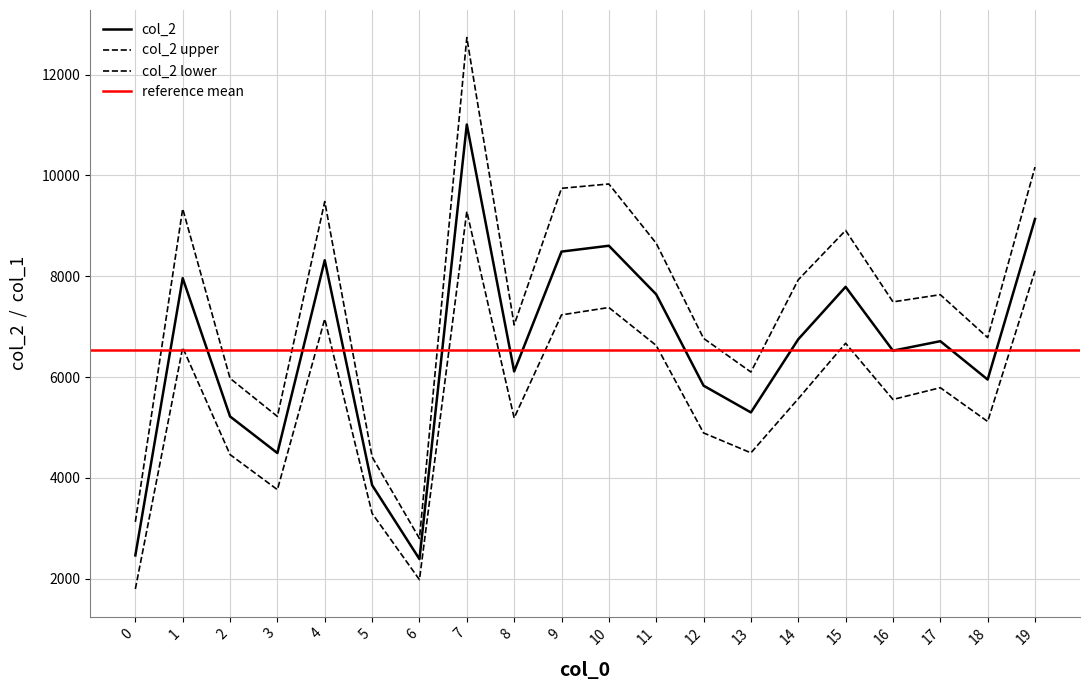

Rank the categories by value from lowest to highest.

6, 0, 5, 3, 2, 13, 12, 18, 8, 16, 17, 14, 11, 15, 1, 4, 9, 10, 19, 7